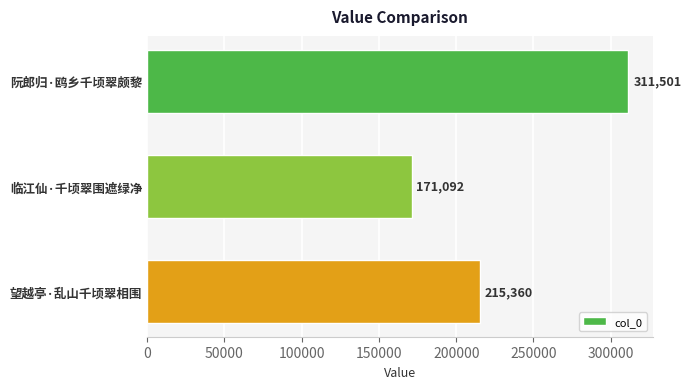

What is the label of the 3rd bar from the bottom?

阮郎归·鸥乡千顷翠颇黎